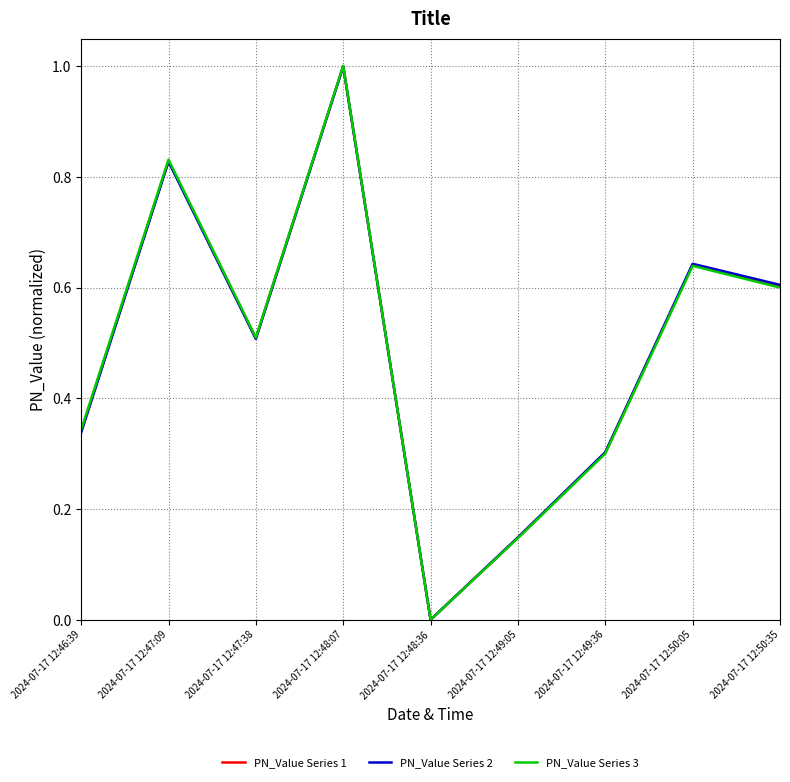

Where is the first local maximum for PN_Value Series 1?

2024-07-17 12:47:09